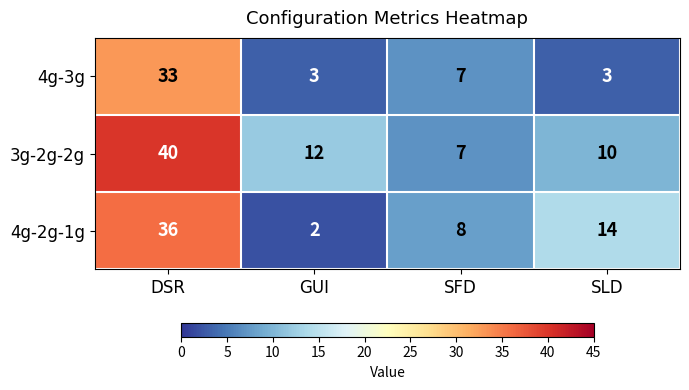

Count the 4g-3g values in the range 3 to 33.

4